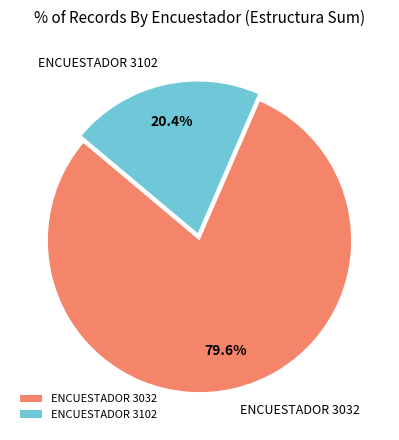

Rank the categories by value from highest to lowest.

ENCUESTADOR 3032, ENCUESTADOR 3102